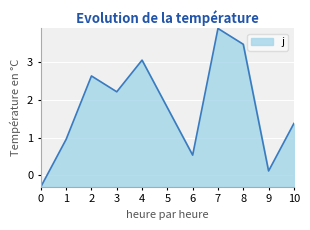

Reading right to left, transcribe all the data shown in this chart.

1.4	0.1	3.5	3.9	0.5	1.8	3.1	2.2	2.6	1.0	-0.3